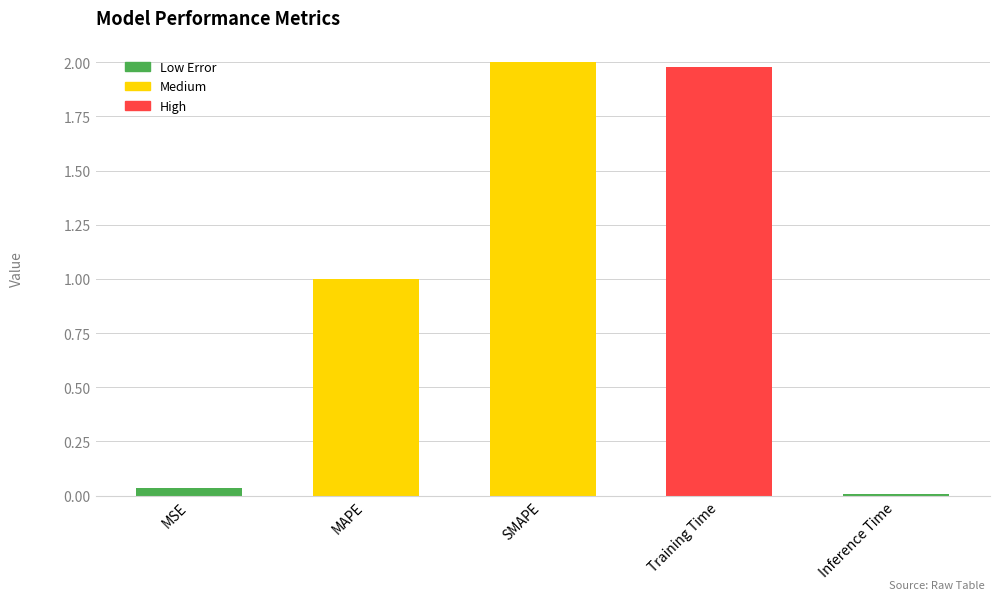

At which label is the value closest to 1?

MAPE